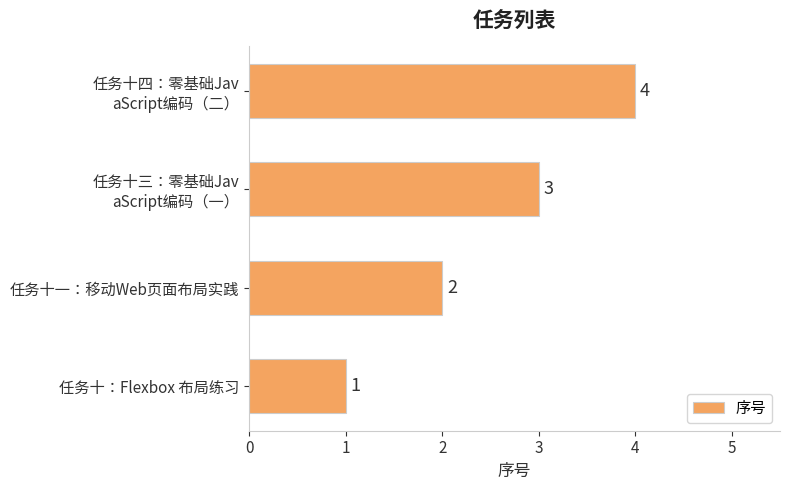

What is the maximum value shown in the chart?

4